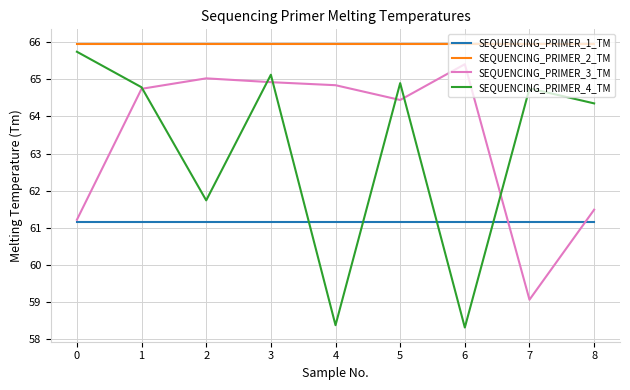

What is the maximum value for SEQUENCING_PRIMER_4_TM?

65.7